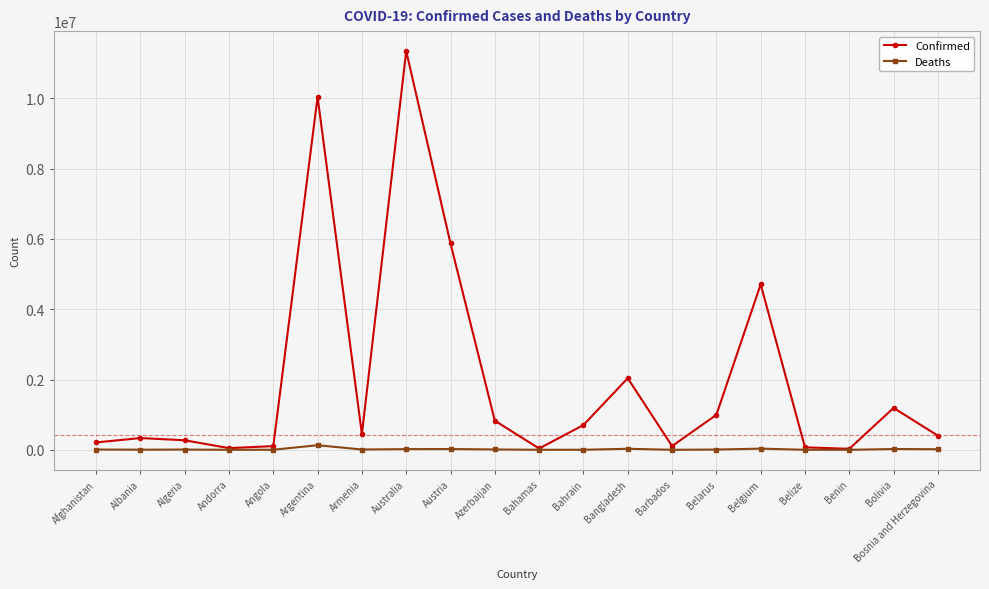

What is the label of the 13th point from the right?

Australia